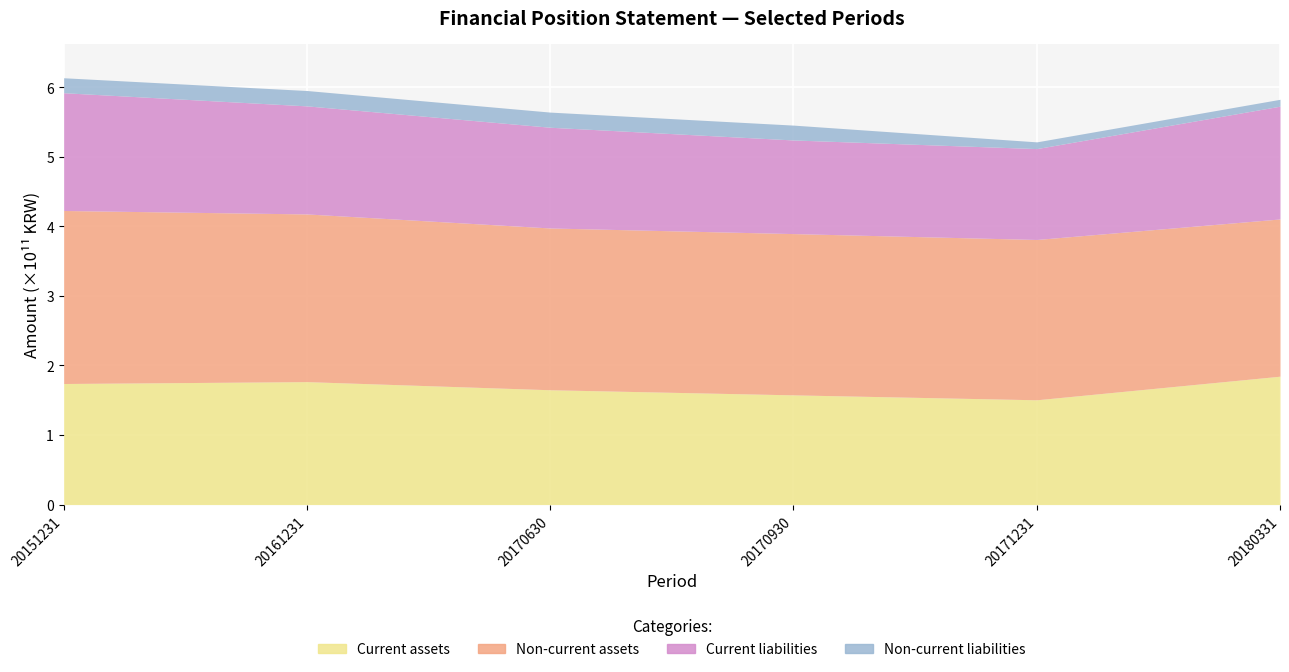

Is it true that Non-current assets equals 232595072258 at 20170630?

True